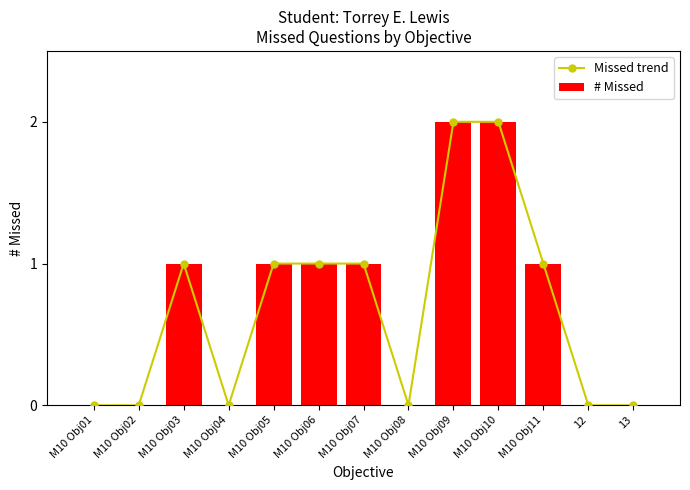

At which category does the chart reach its minimum across all series?

M10 Obj01